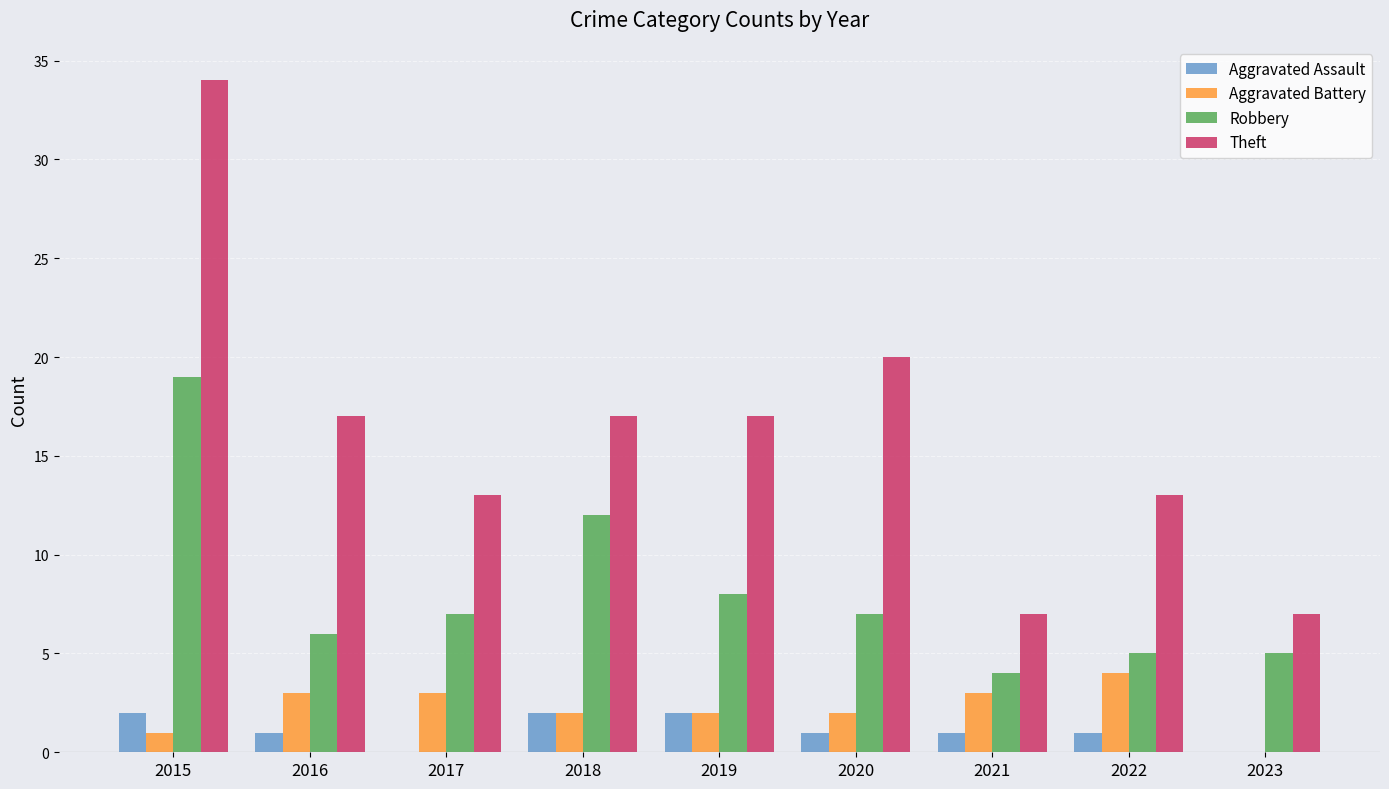

What is the sum of all Aggravated Assault values?

10